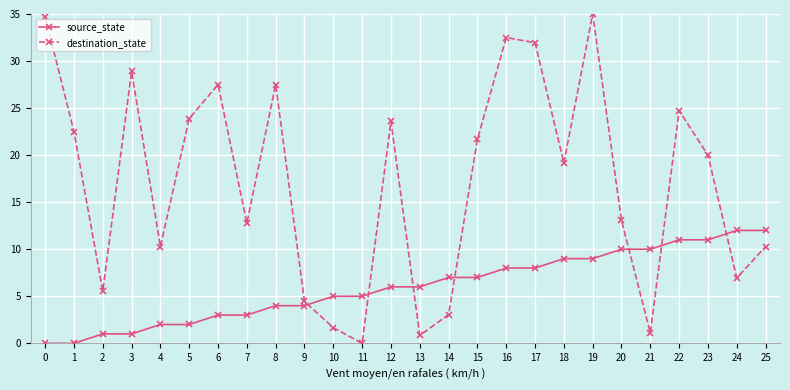

How many times do source_state and destination_state cross each other?

7